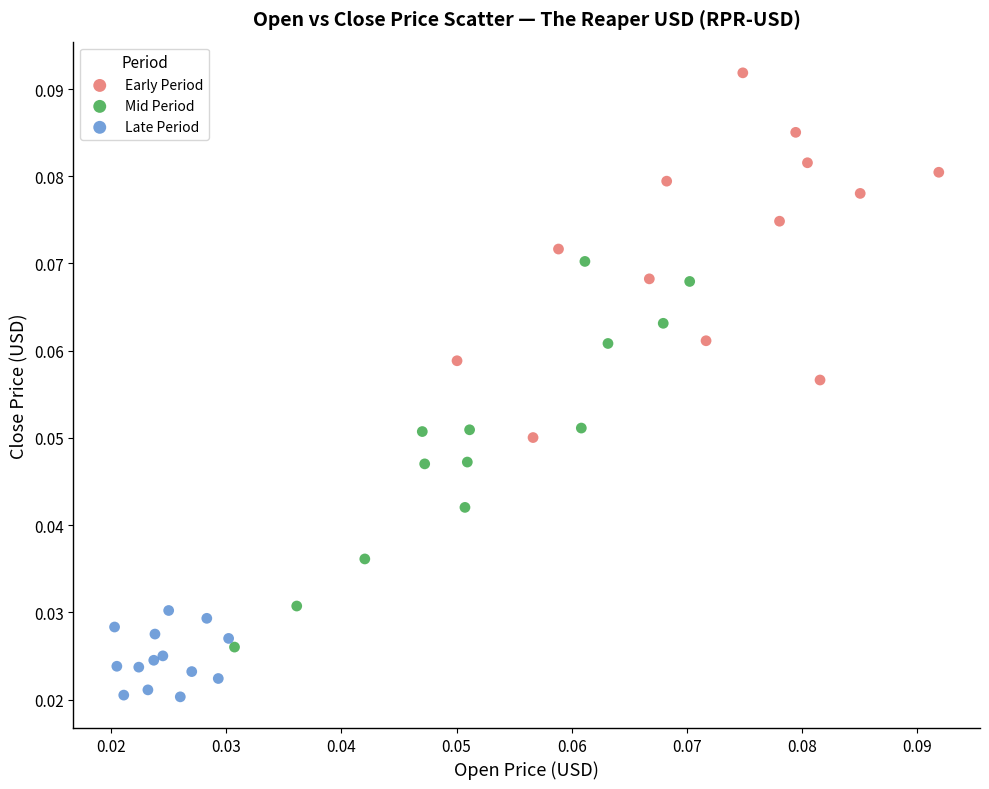

Which series reaches the minimum Y coordinate?

Late Period